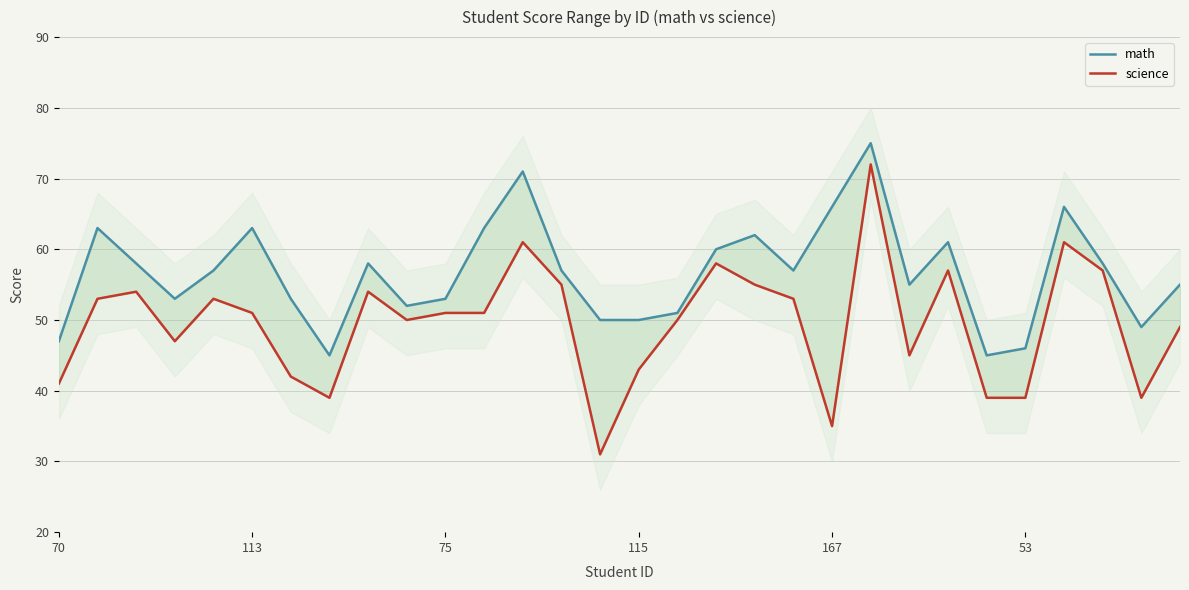

What is the value of the science point at the 6th from the left?

51